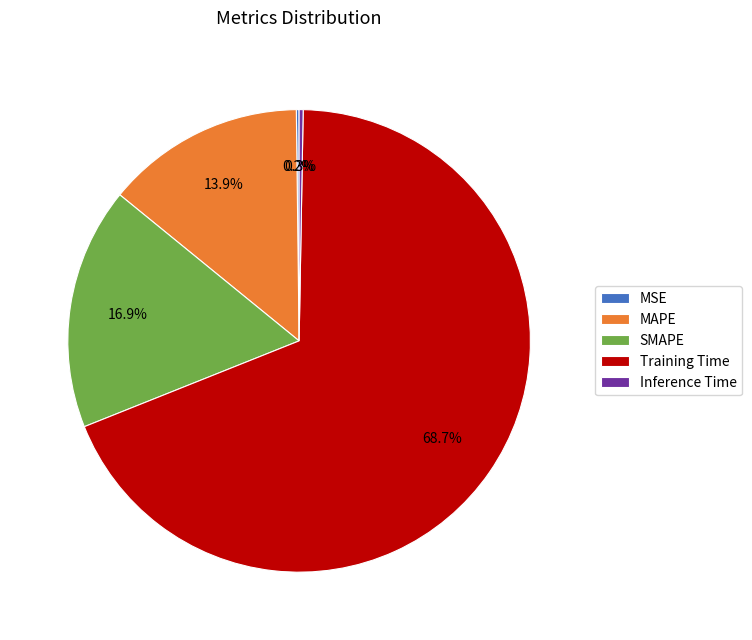

Does any single category account for the majority?

Yes